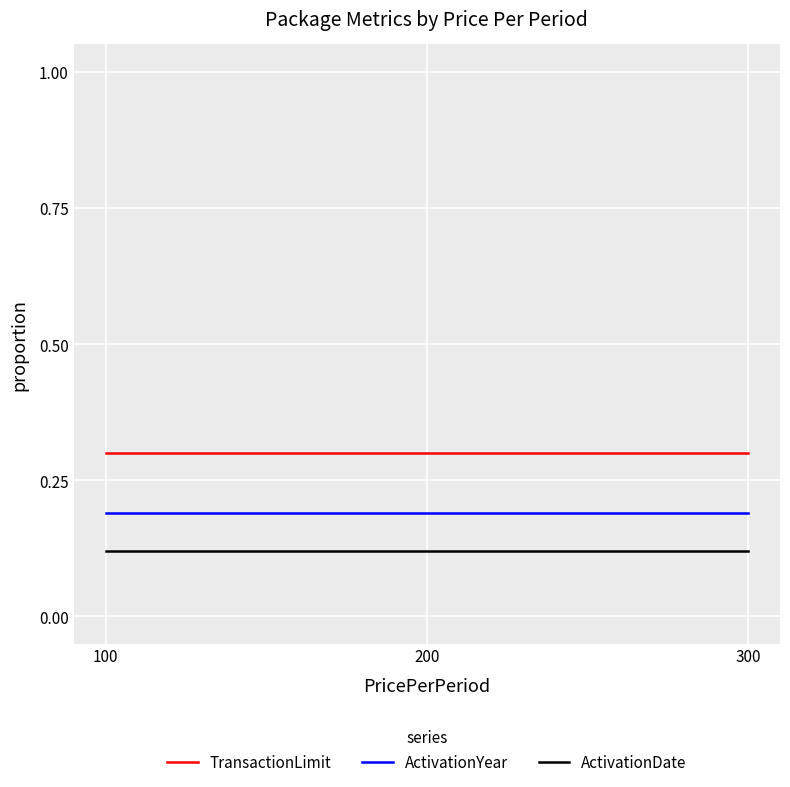

Read the TransactionLimit value at 300.

0.3